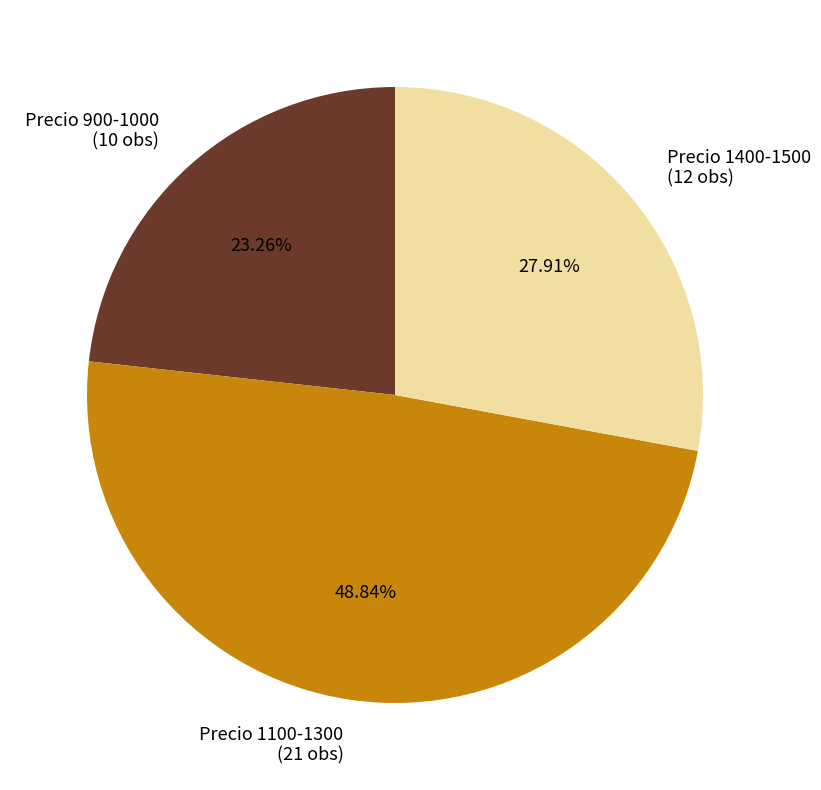

Is there any slice that represents more than half of the pie?

No